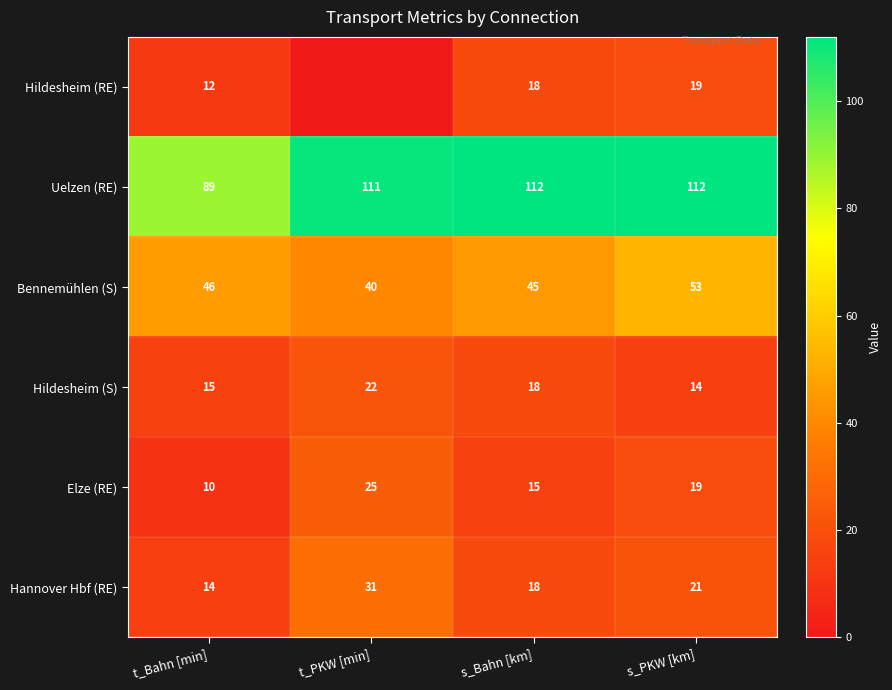

How many data points in Hildesheim (S) are less than 18?

2